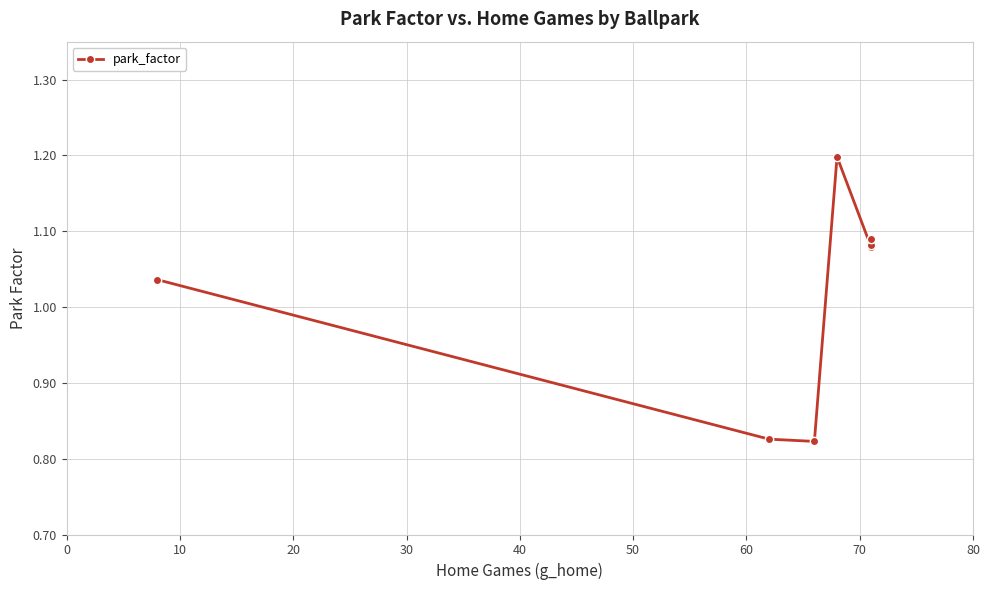

Count the number of data series in this chart.

1